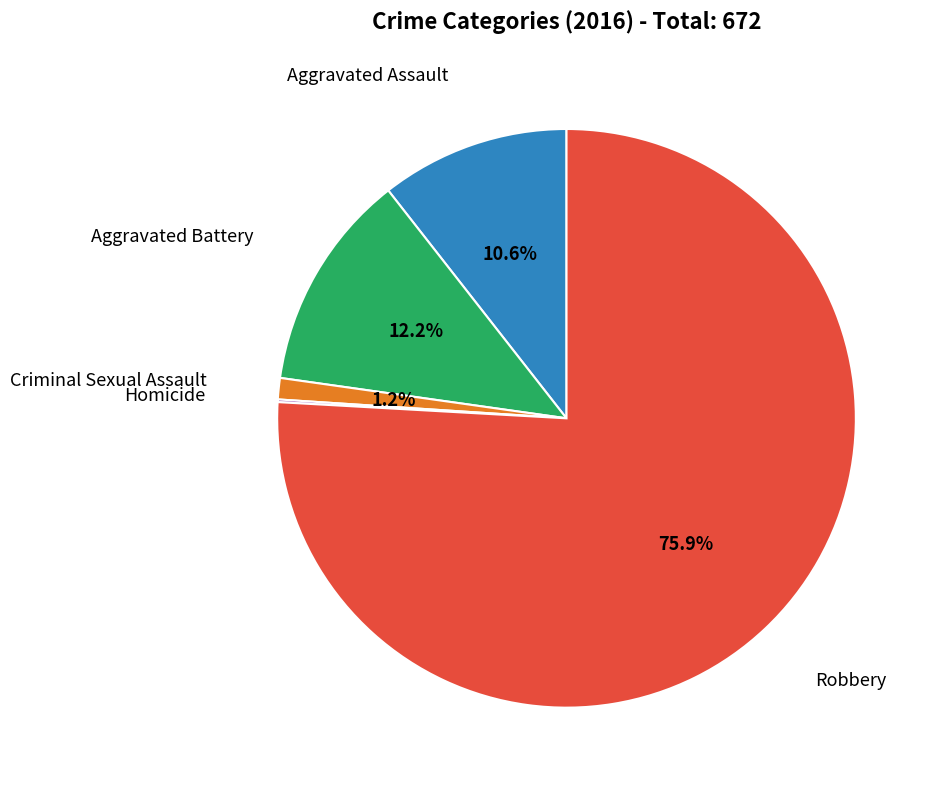

Rank the categories by value from lowest to highest.

Homicide, Criminal Sexual Assault, Aggravated Assault, Aggravated Battery, Robbery